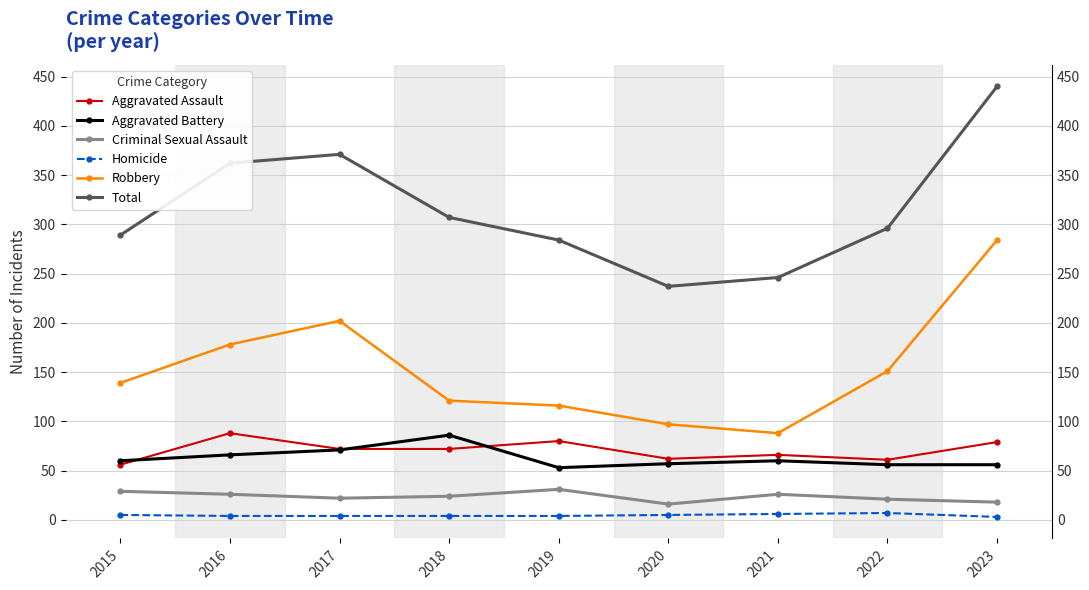

Which series has the largest total across all categories?

Total